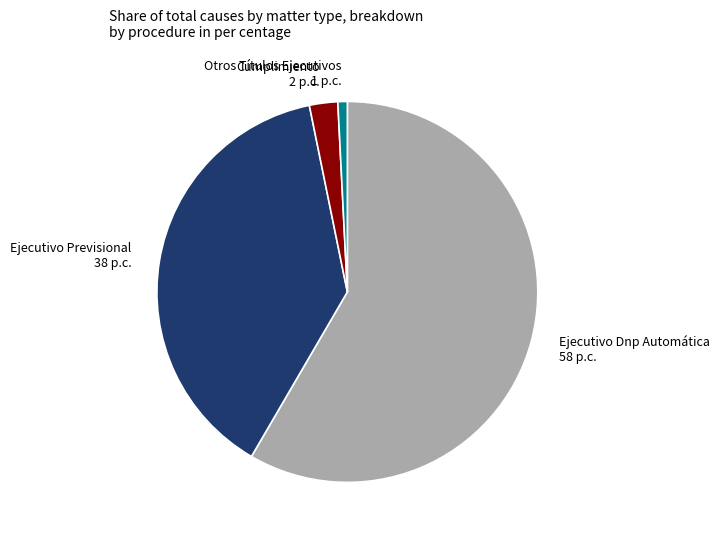

Does Cumplimiento represent more than half of the total?

No